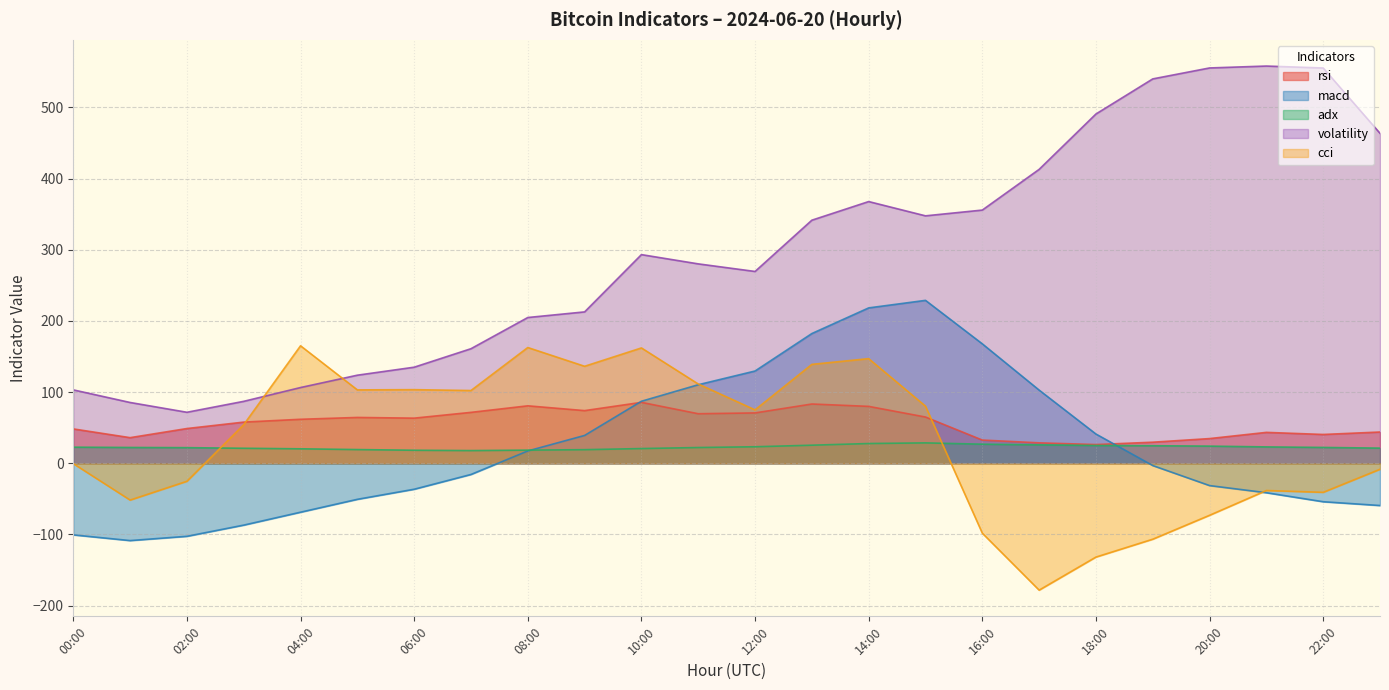

How many data points in rsi are less than 61?

12